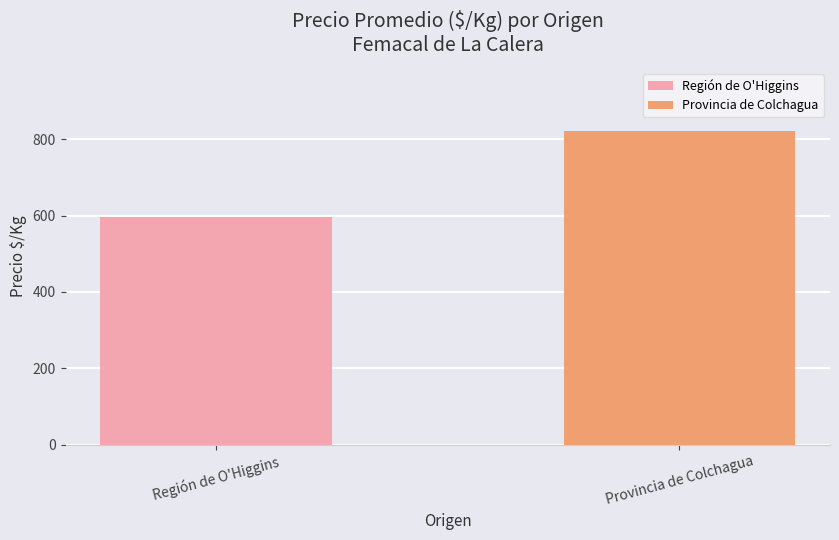

Is it true that the value at Provincia de Colchagua is 822?

True